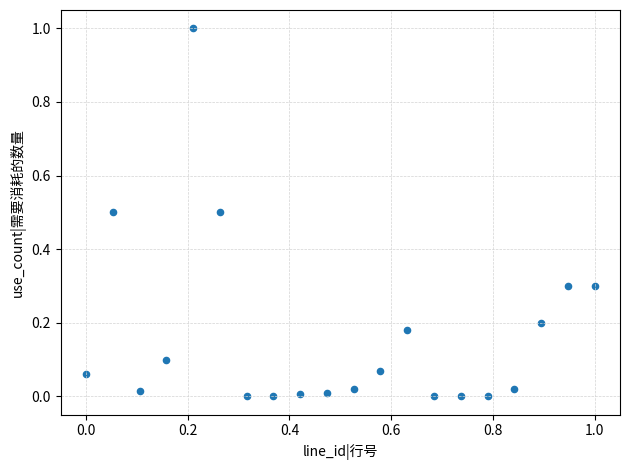

What is the range of X values (max minus min)?

1.0